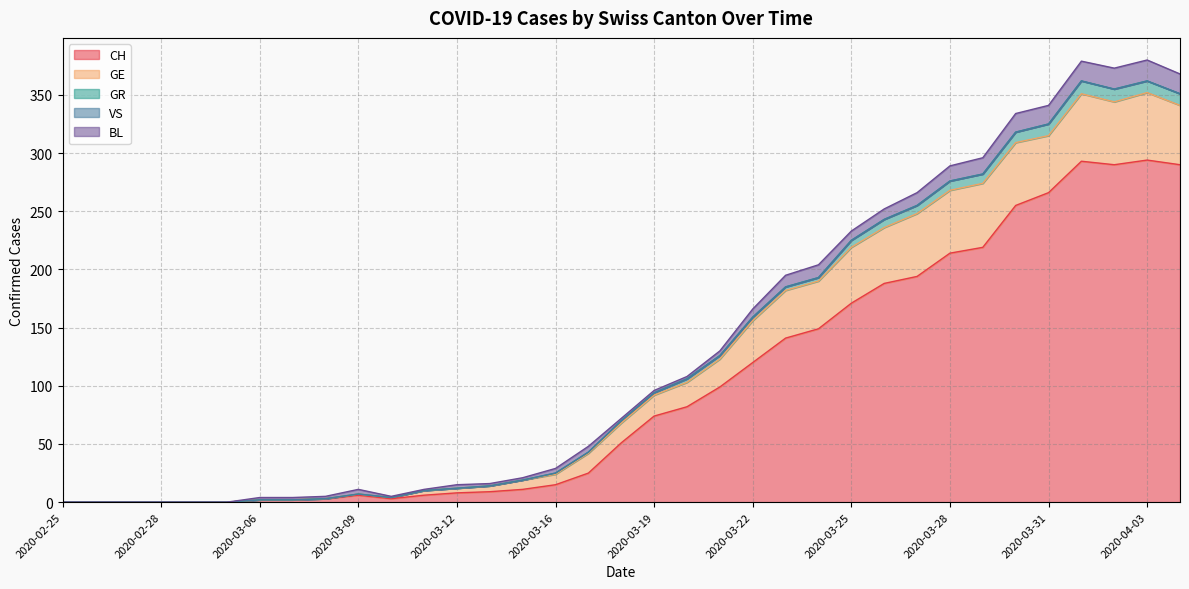

What is the difference between the highest and lowest values at 2020-03-17?

25